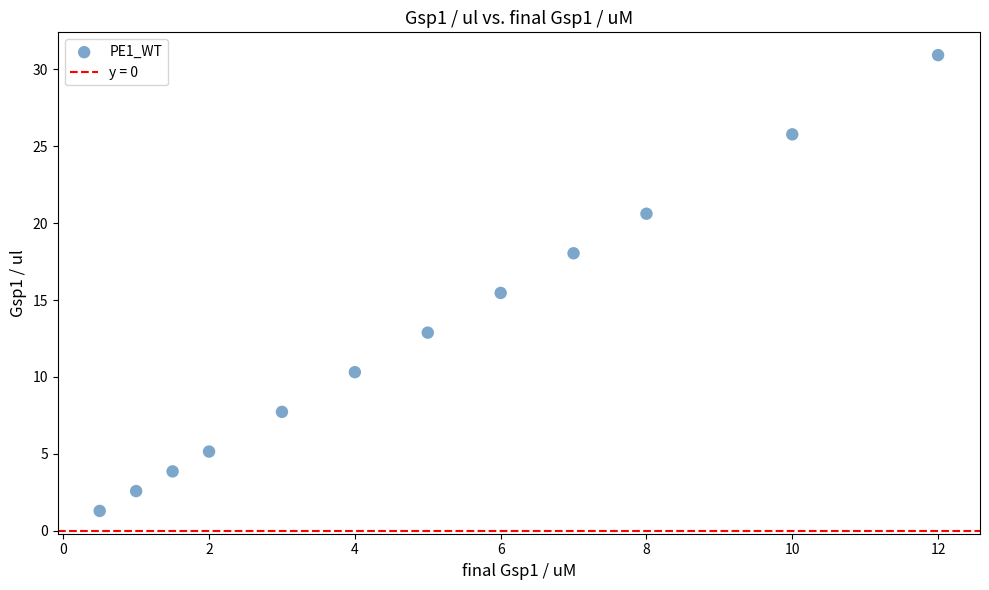

What Y value in the scatter plot is closest to 16?

15.5